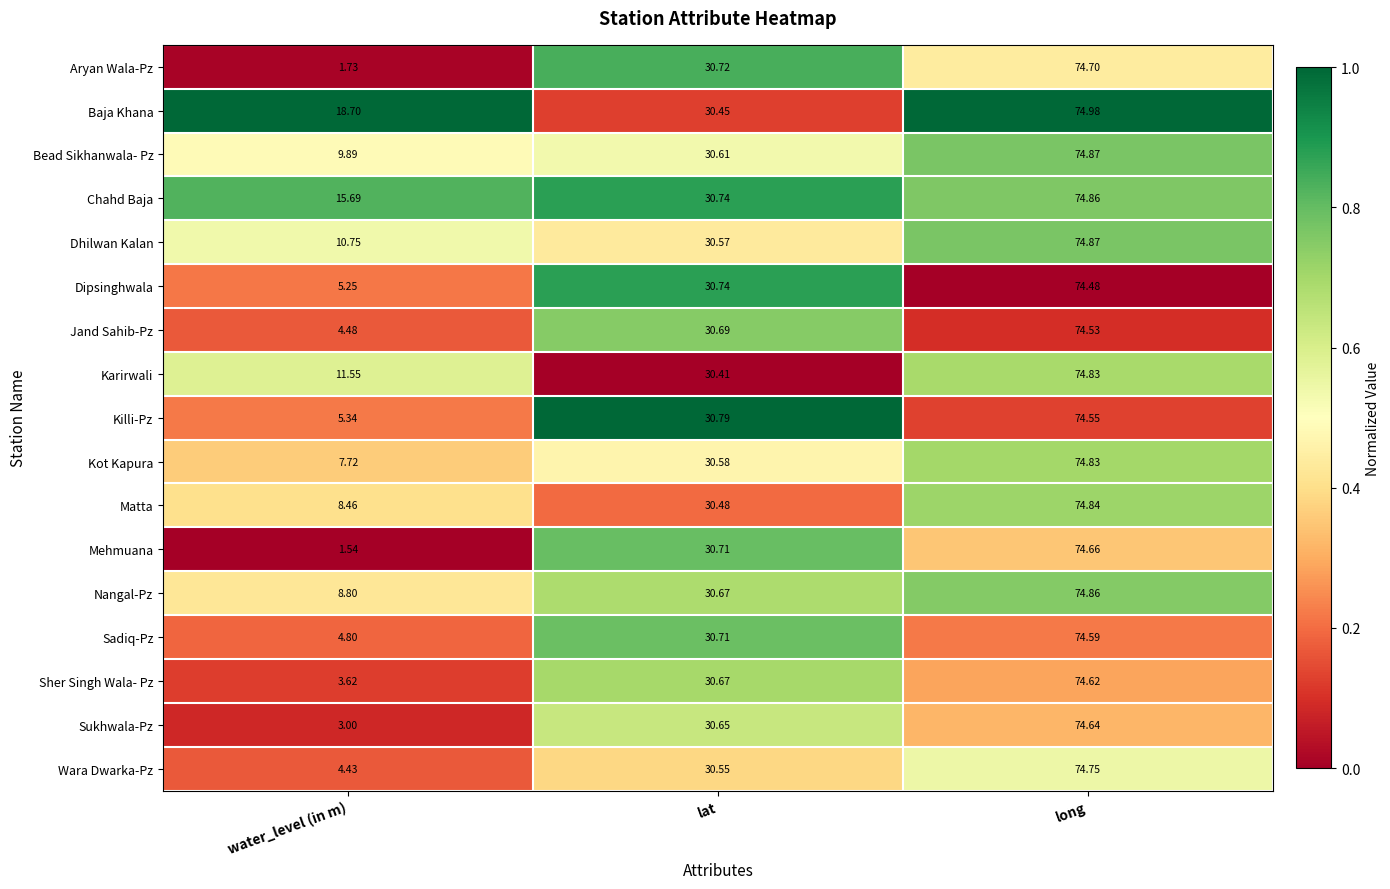

At which category does the chart reach its peak across all series?

long